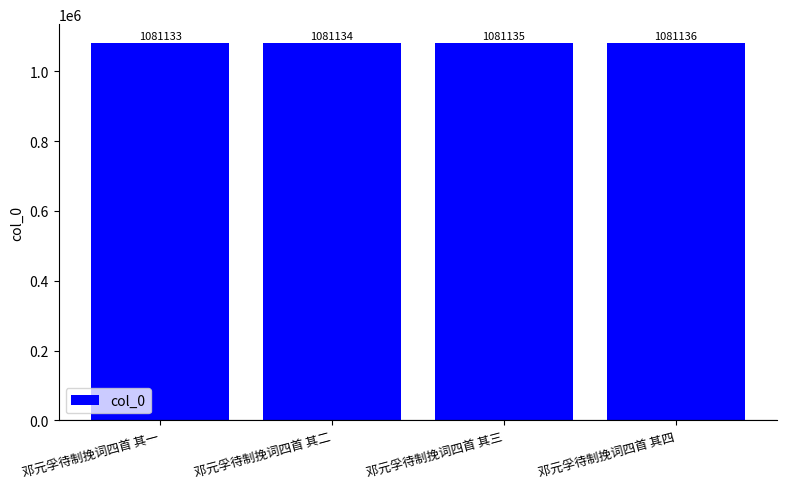

What is the change in value from 邓元孚待制挽词四首 其二 to 邓元孚待制挽词四首 其四?

+2